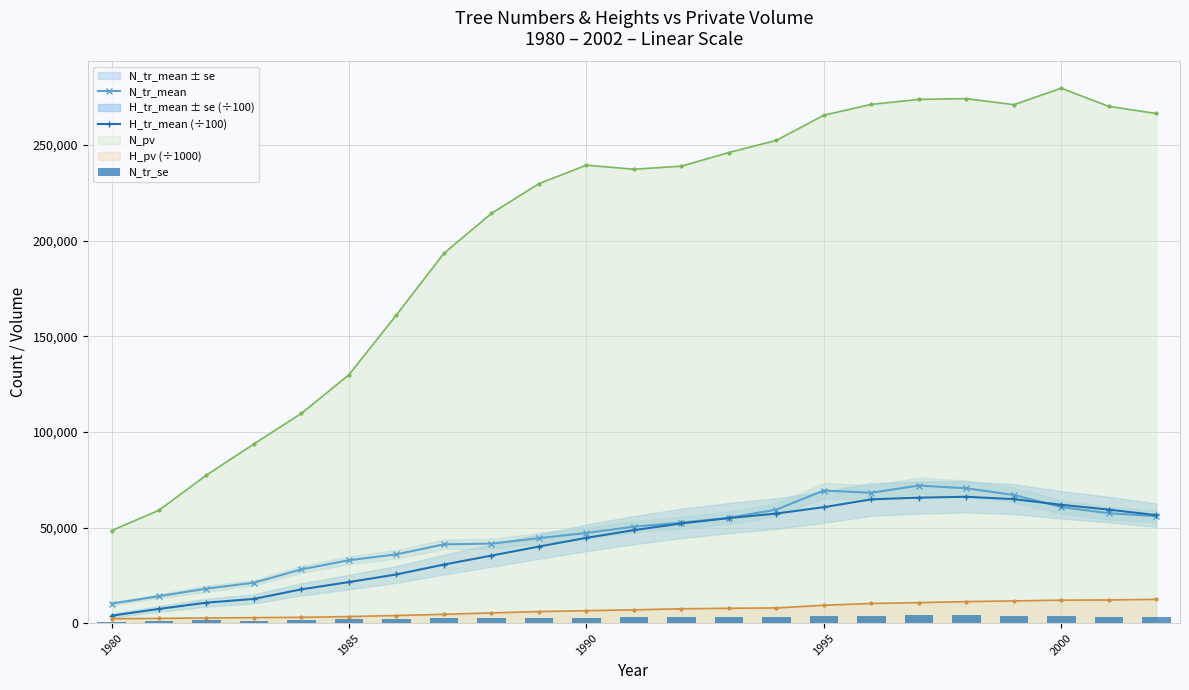

How many data points in N_pv are less than 238977?

11